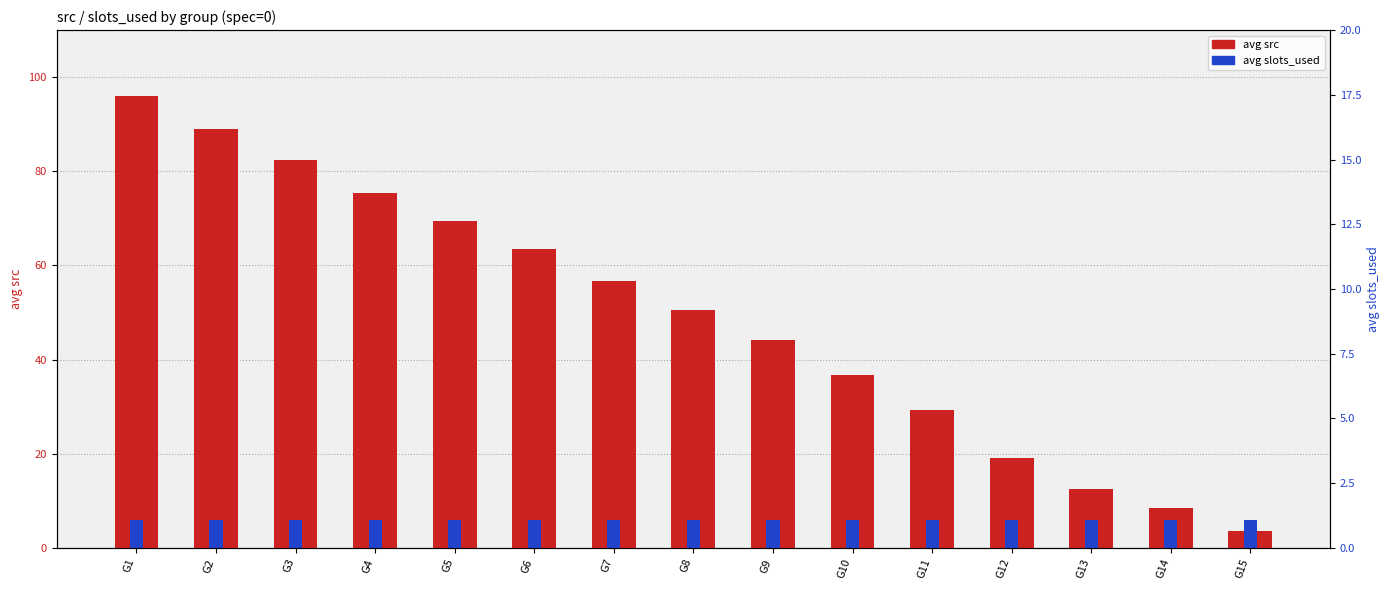

Between G9 and G14, which series saw the biggest shift?

avg src